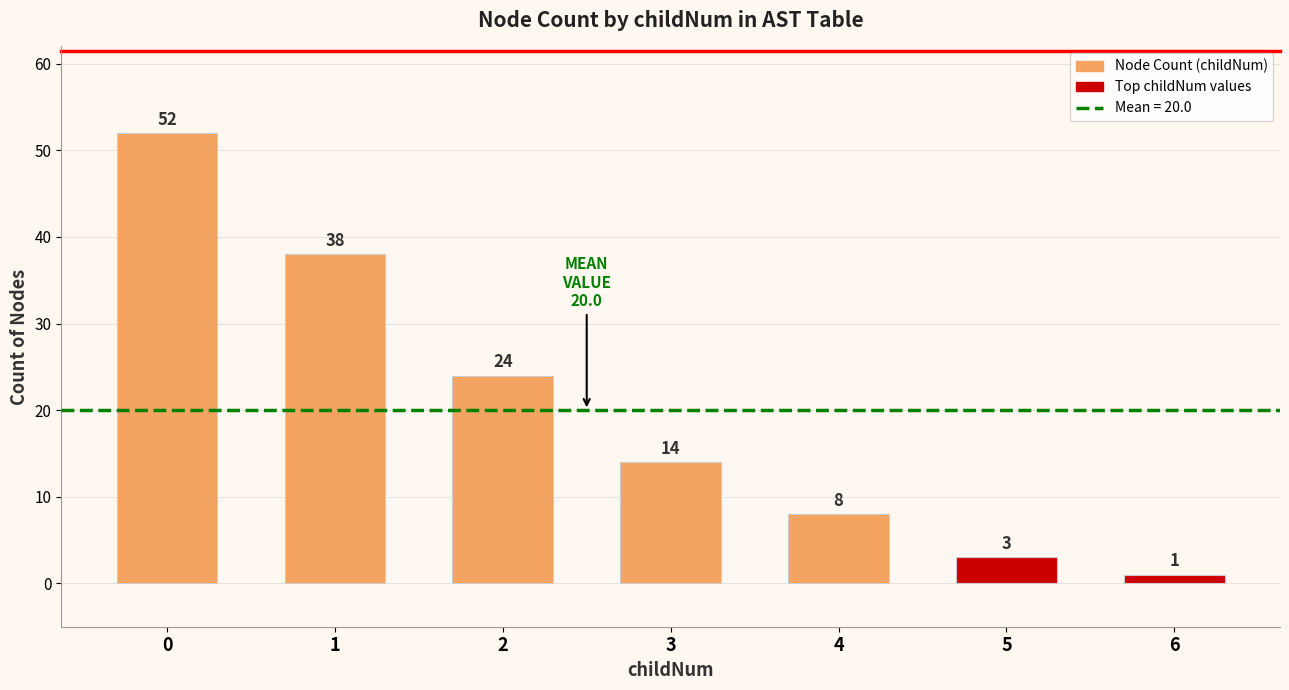

Reading left to right, transcribe all the data shown in this chart.

52	38	24	14	8	3	1